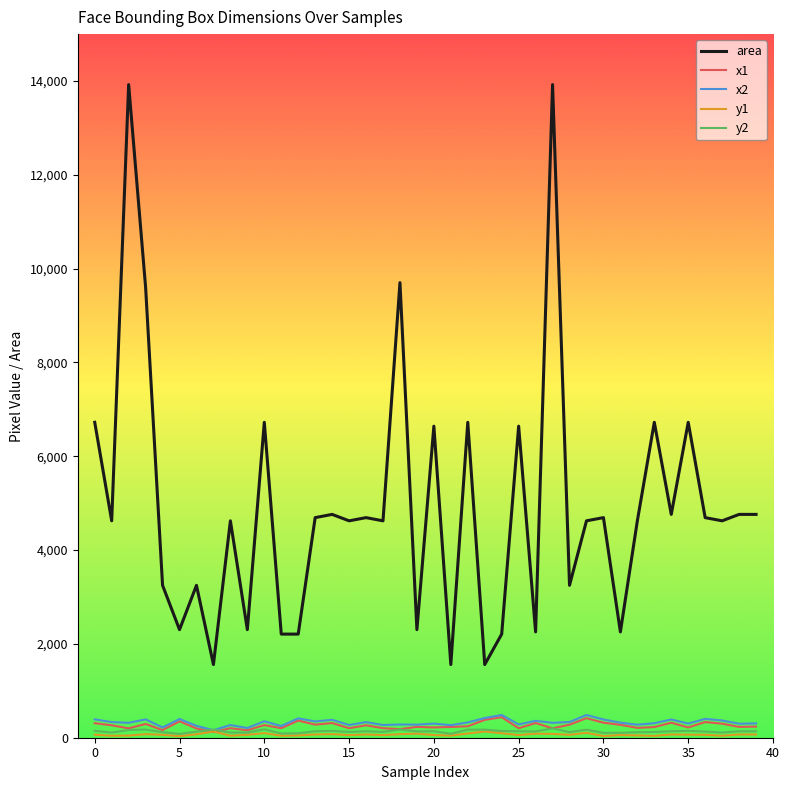

True or false: x1 and area cross at least once.

False